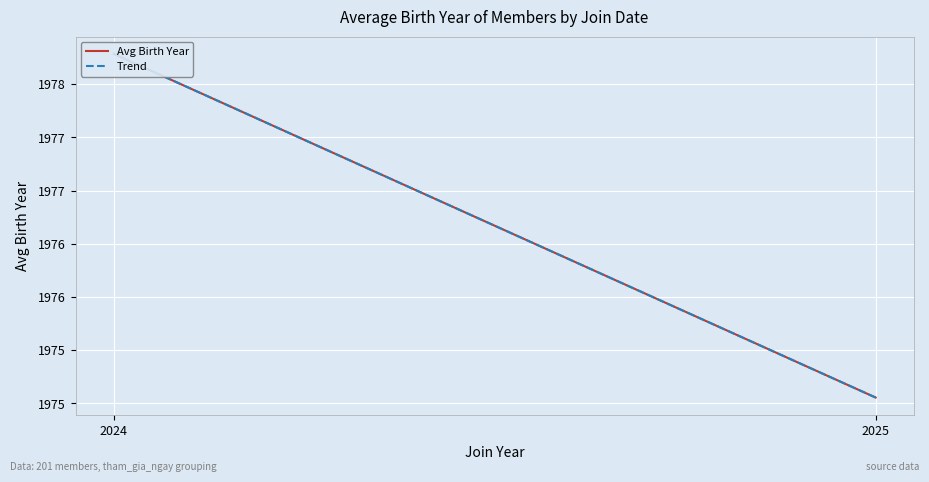

How many distinct data groups are displayed?

2